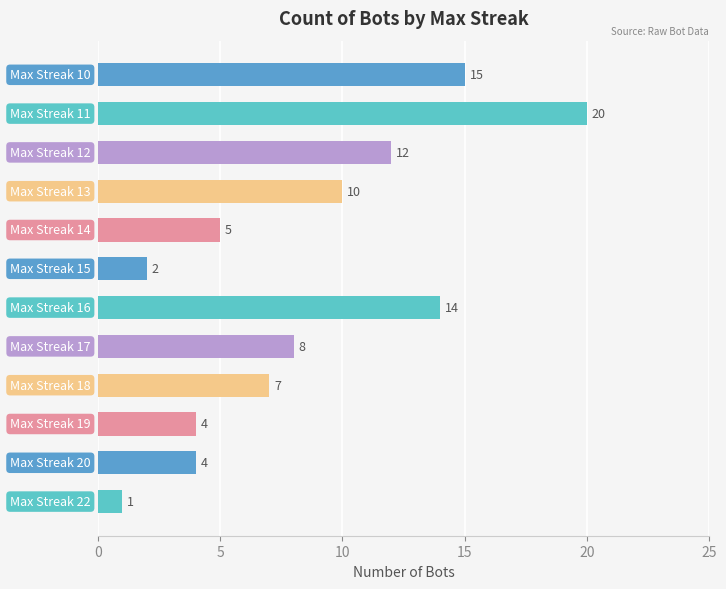

How many bars are there in total?

12